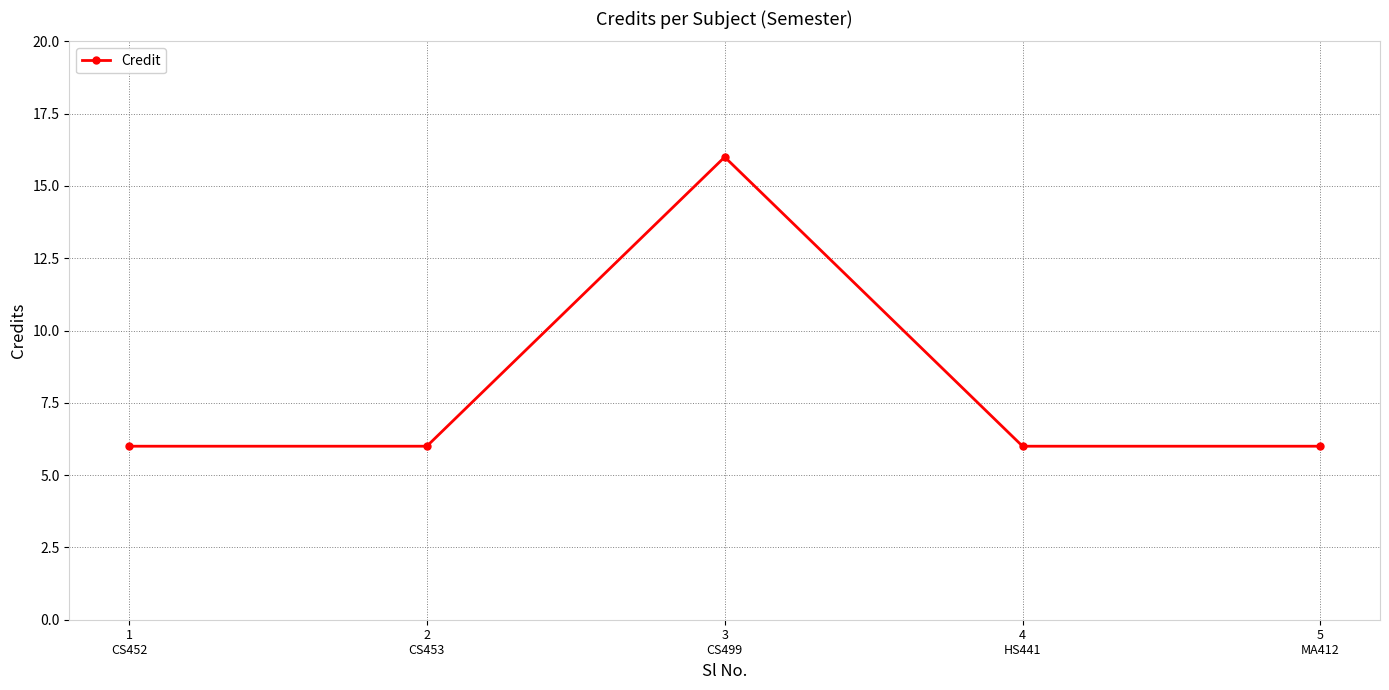

Reading left to right, what are all the values shown in this chart?

6	6	16	6	6